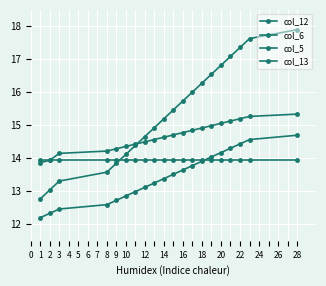

How many distinct data groups are displayed?

4